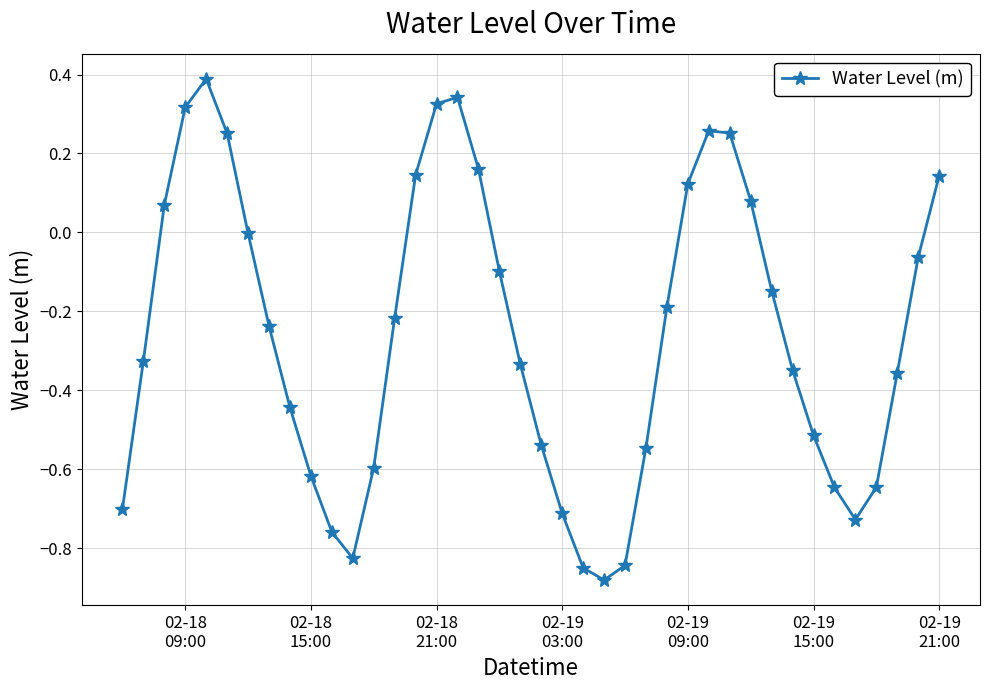

What is the difference between the maximum and second lowest values?

1.2